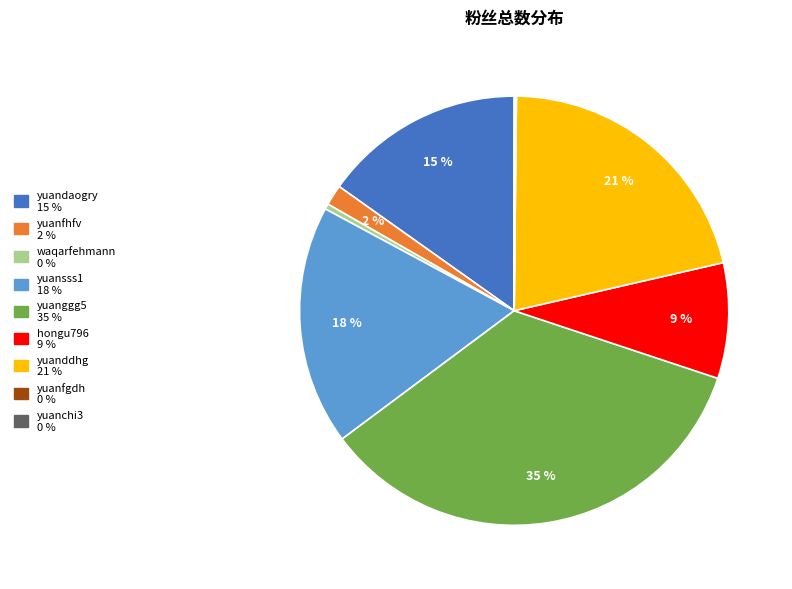

True or false: waqarfehmann accounts for 12% of the total.

False